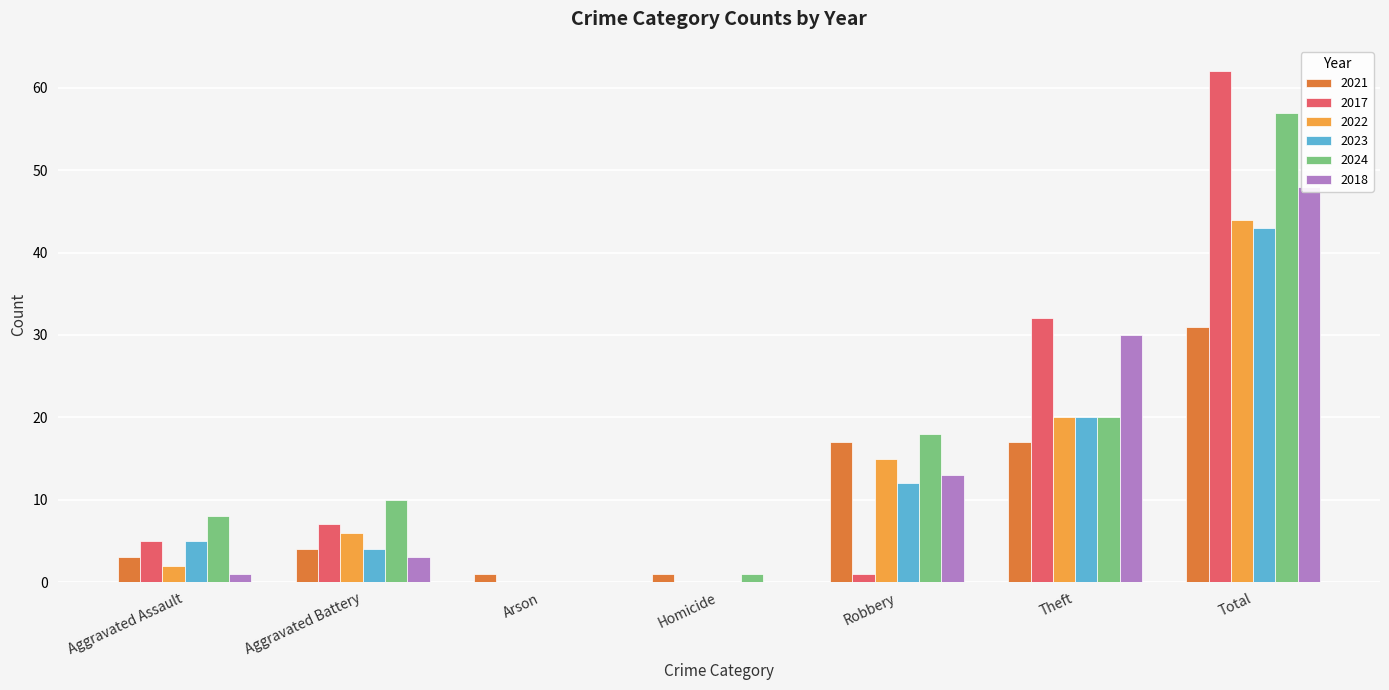

At how many categories does at least one series exceed 7?

5